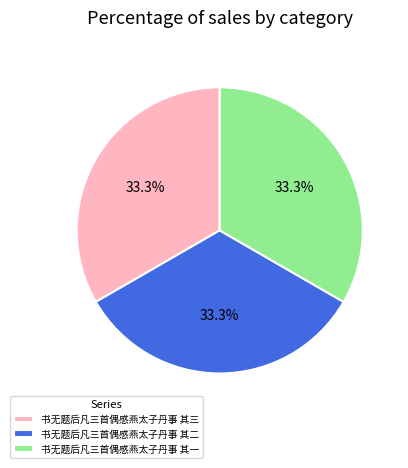

To the nearest percent, what portion does 书无题后凡三首偶感燕太子丹事 其三 represent?

33%